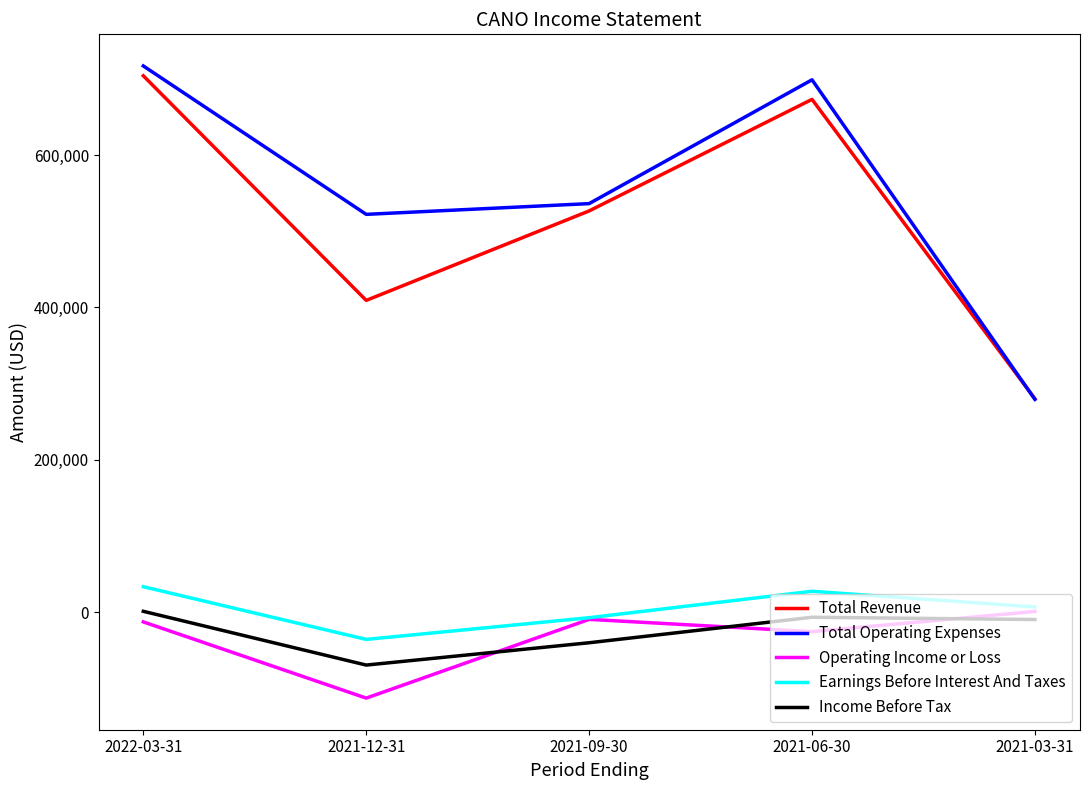

Is the value of Earnings Before Interest And Taxes at 2021-09-30 greater than the value of Total Operating Expenses at 2021-06-30?

No